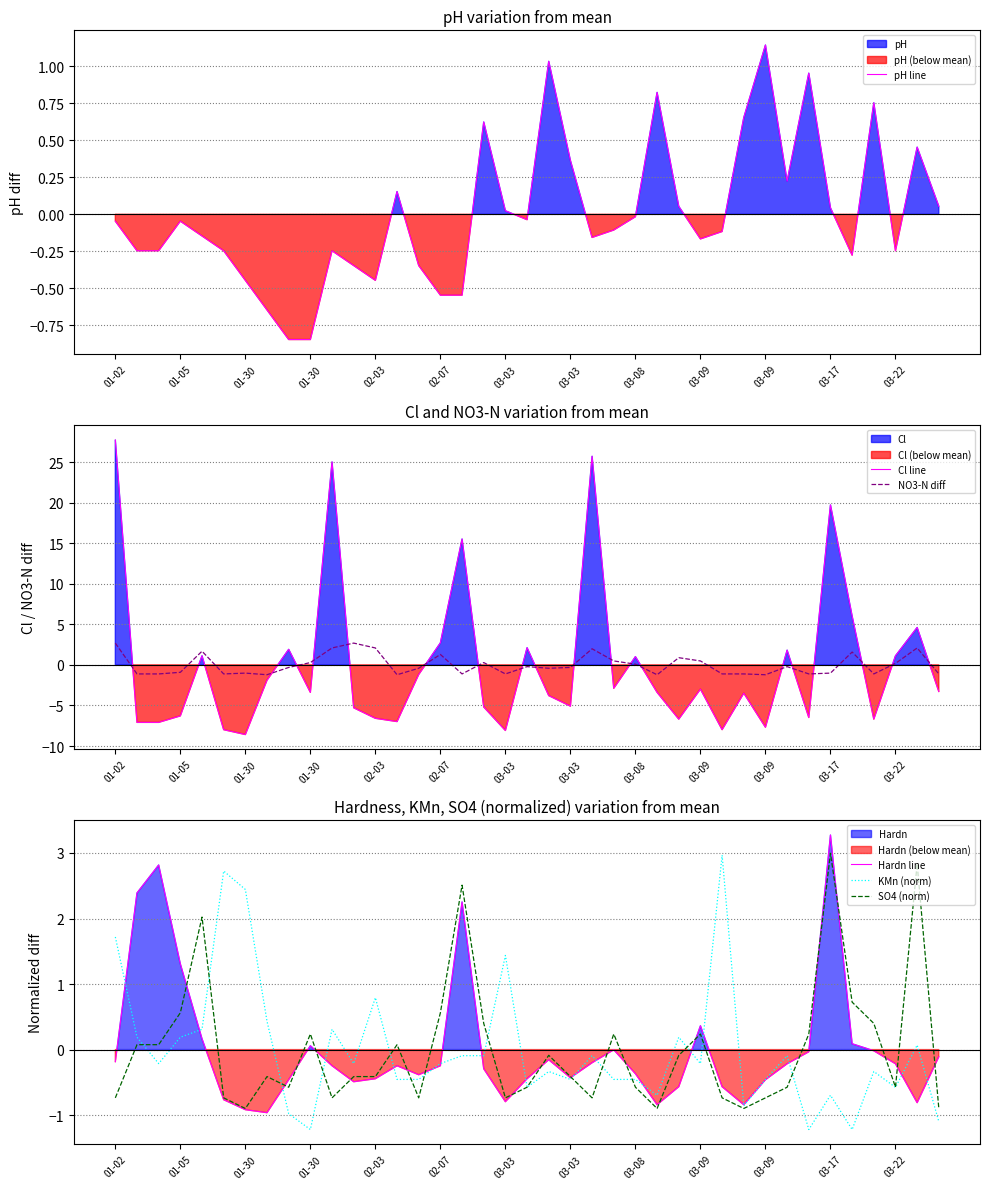

True or false: Hardn line has a value of 2.3 at 16.

True